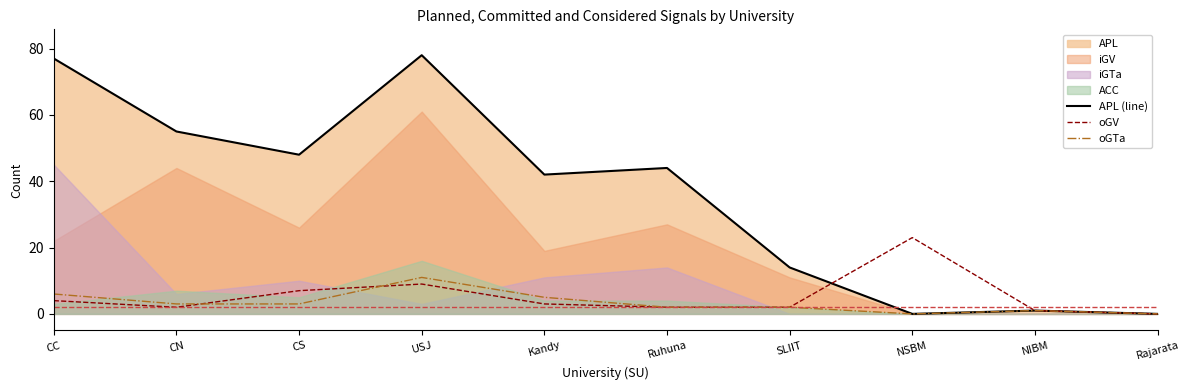

What is the label of the 5th point from the left?

Kandy